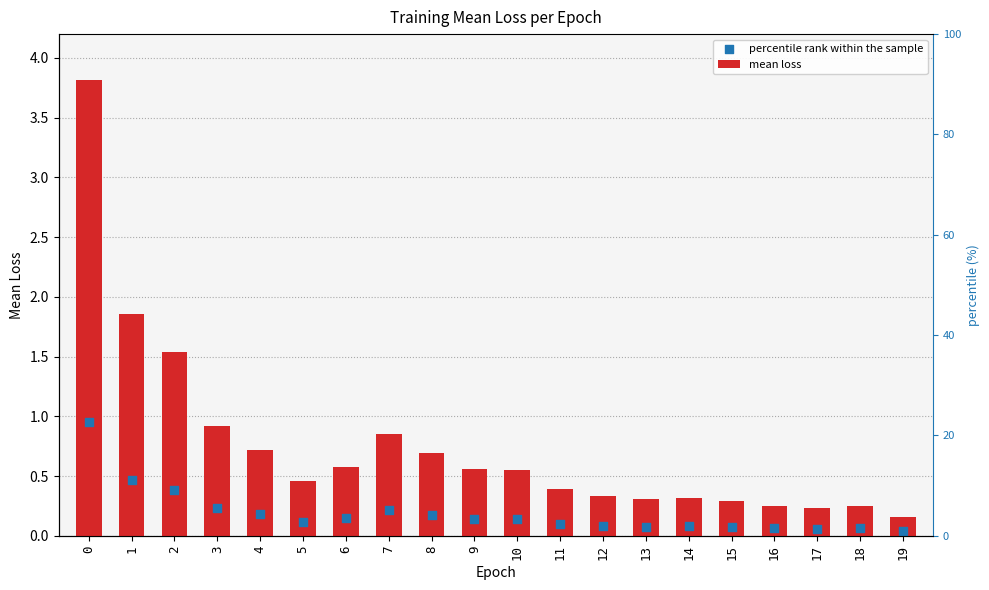

Which series has the widest spread of Y values?

mean loss